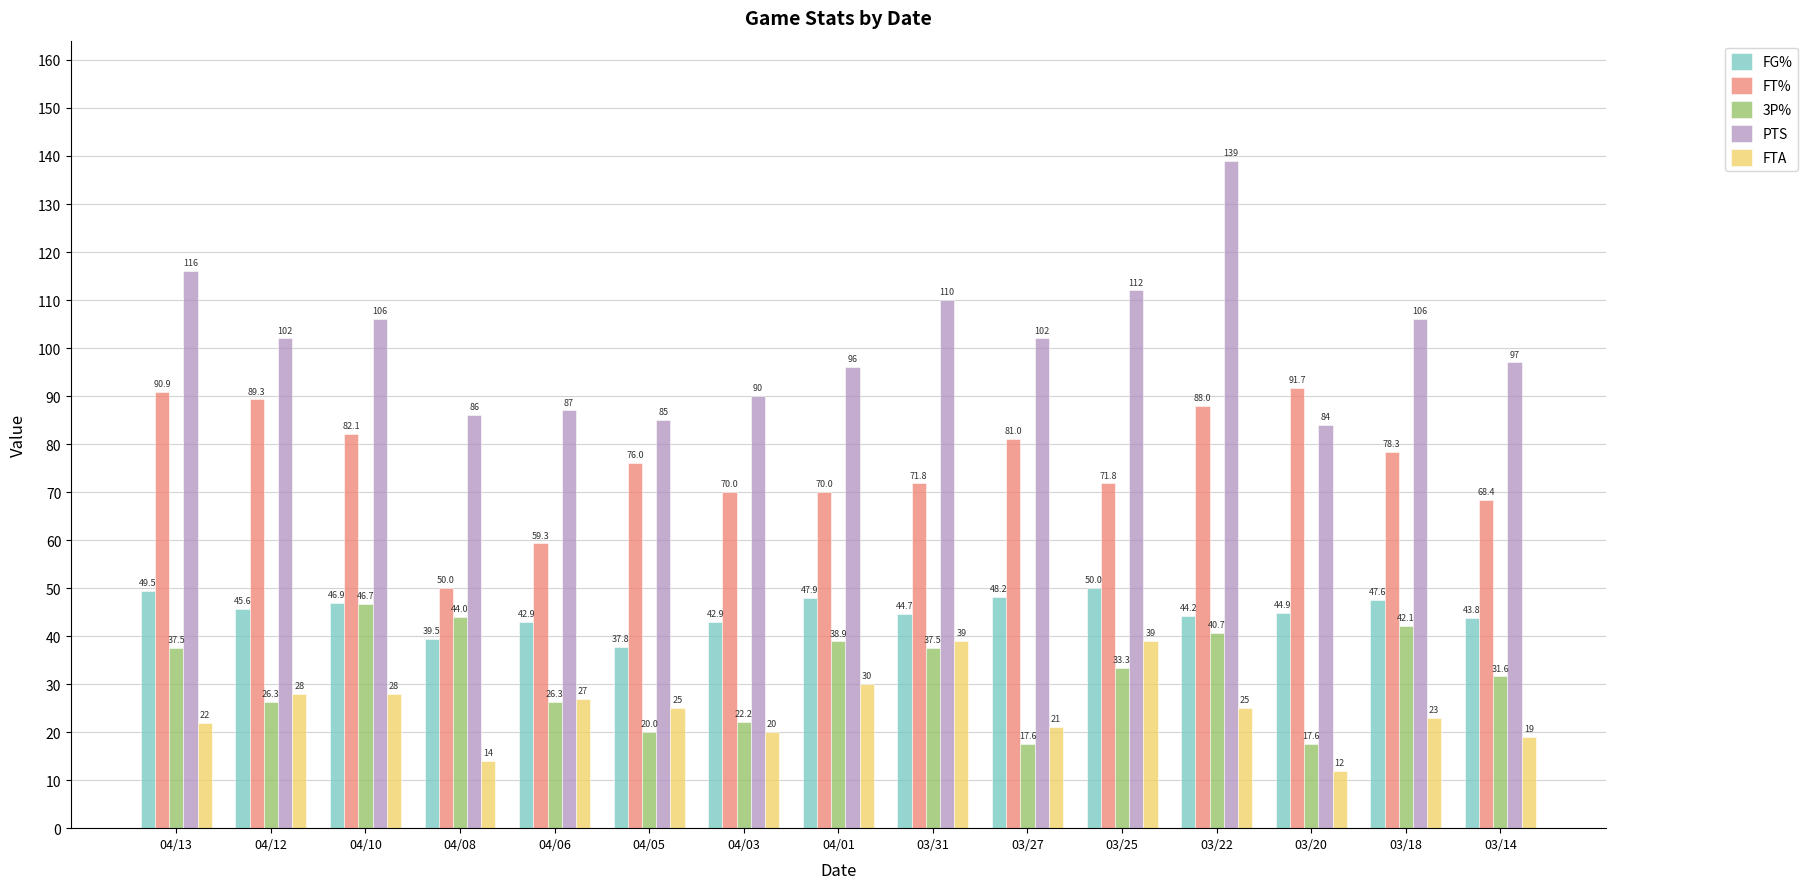

What is the difference between the FT% values at 04/06 and 03/18?

19.0